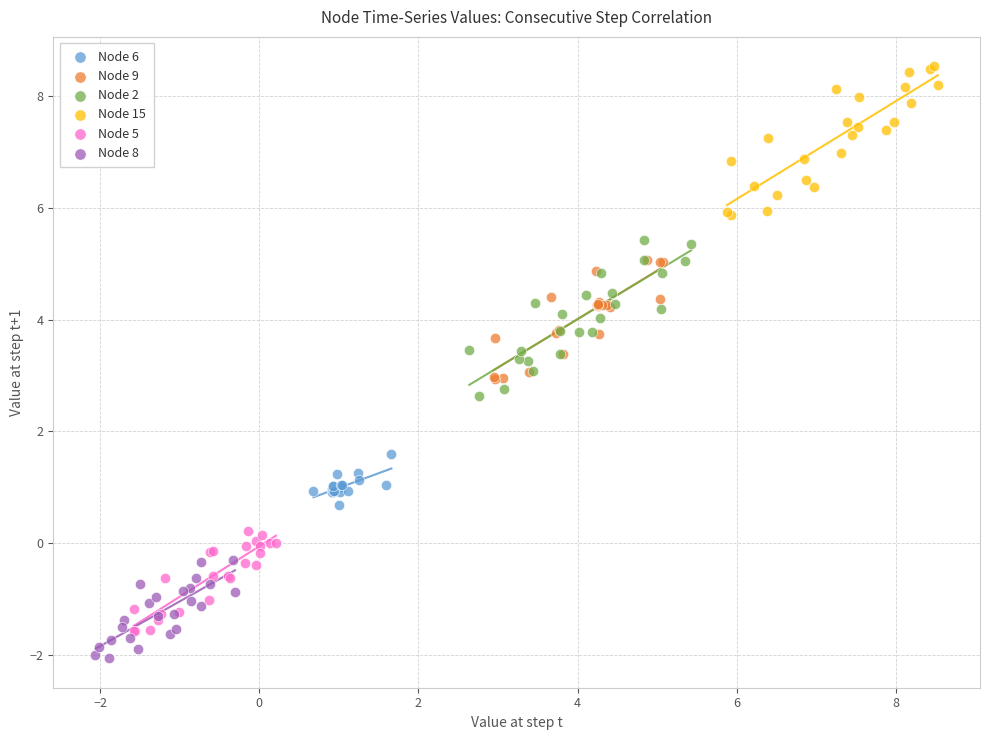

Which series reaches the maximum Y coordinate?

Node 15